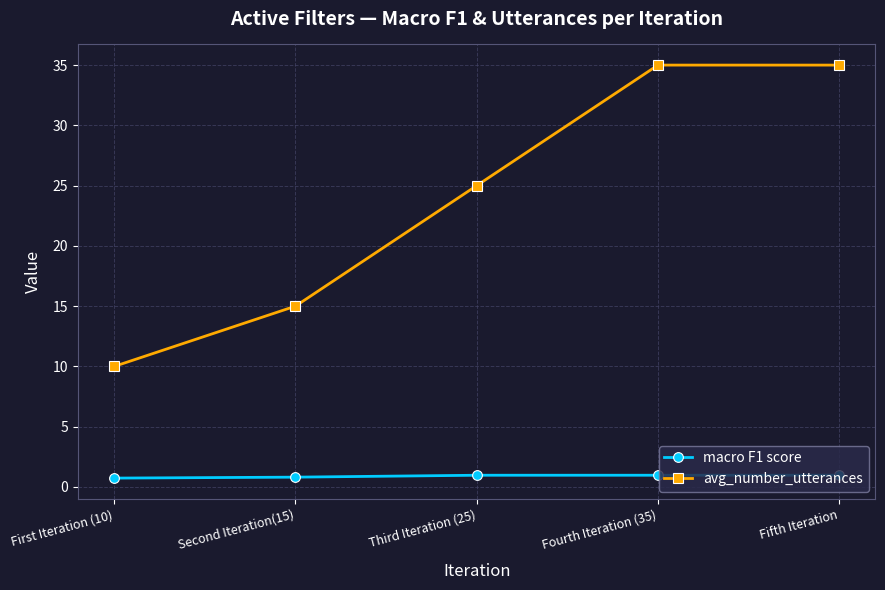

What is the total value across all series at Fifth Iteration?

36.0